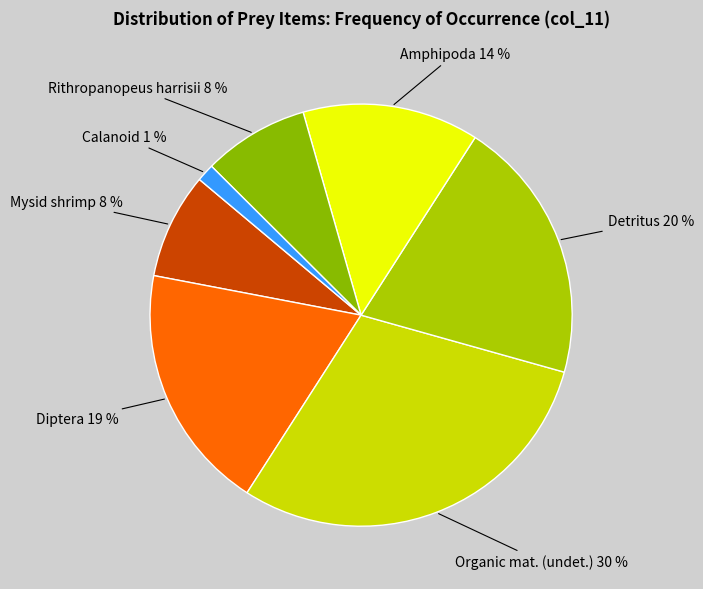

To the nearest percent, what is the combined percentage of Rithropanopeus harrisii and Amphipoda?

22%